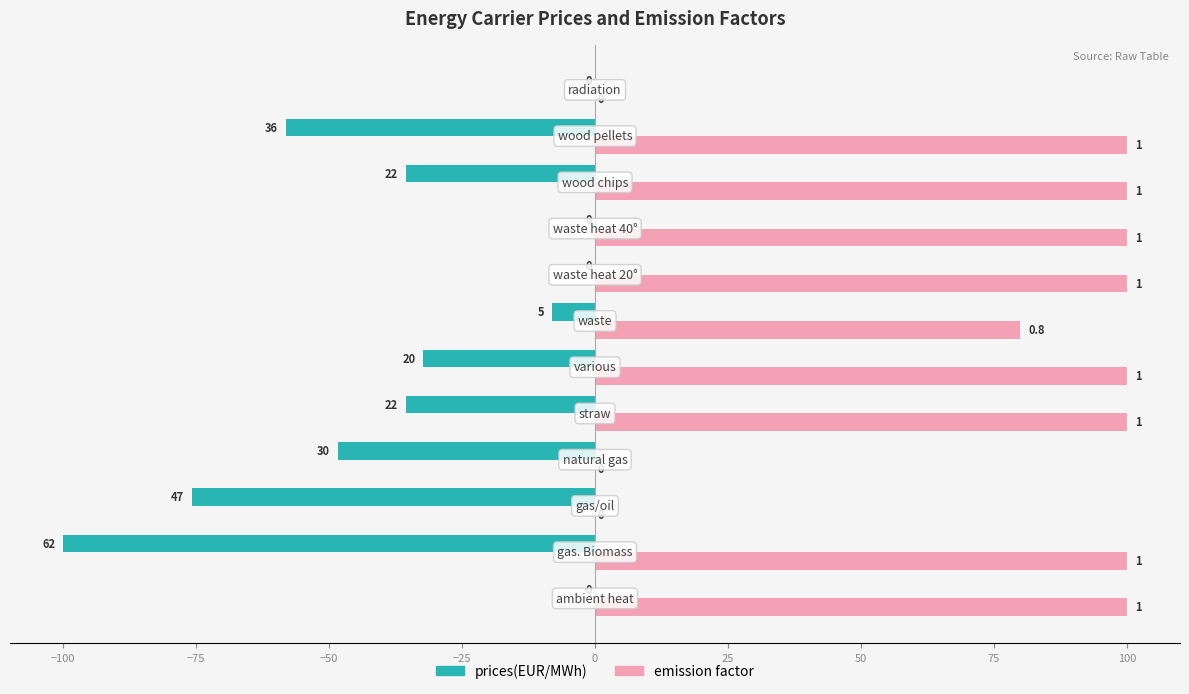

Which series has the widest spread of values?

prices(EUR/MWh)